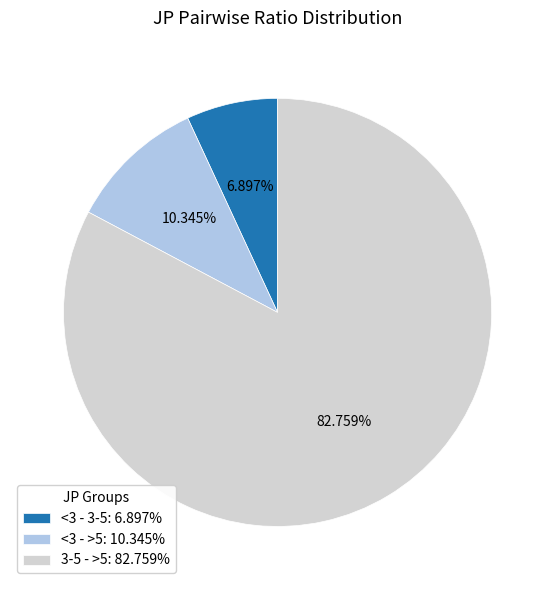

What percentage is the 3-5 - >5 slice, to the nearest percent?

83%